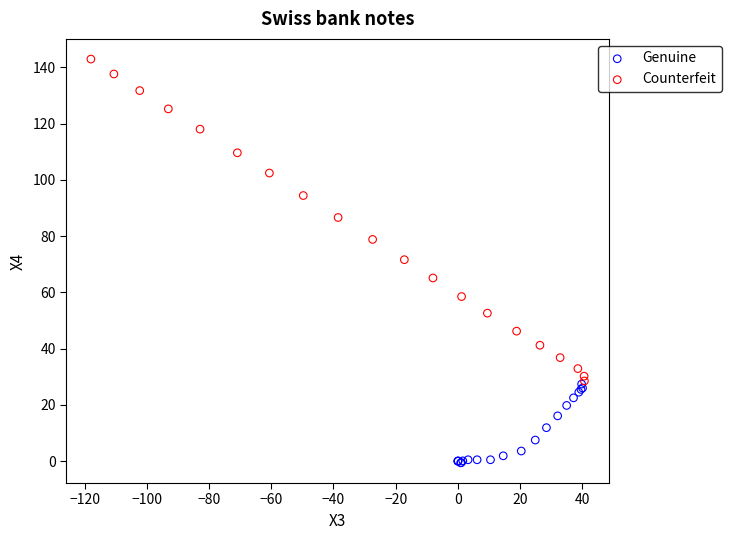

Which series has the largest Y range (max minus min)?

Counterfeit